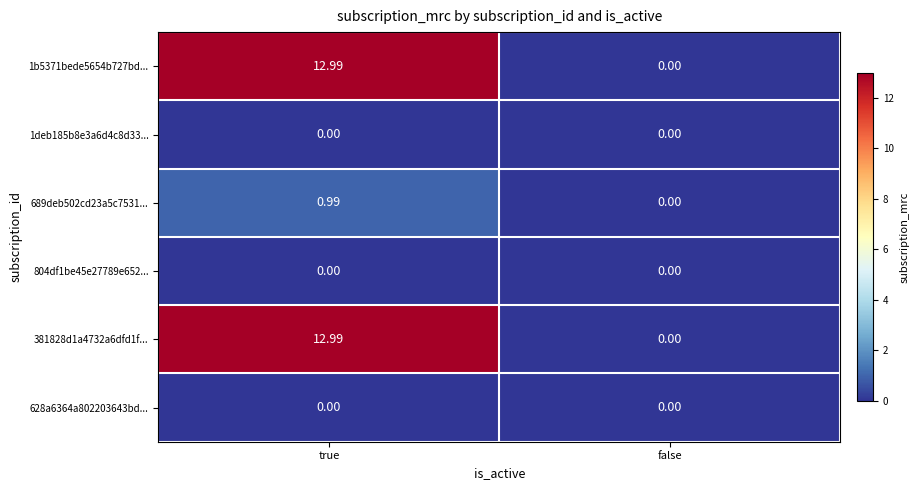

Which label corresponds to the largest value in the chart?

true